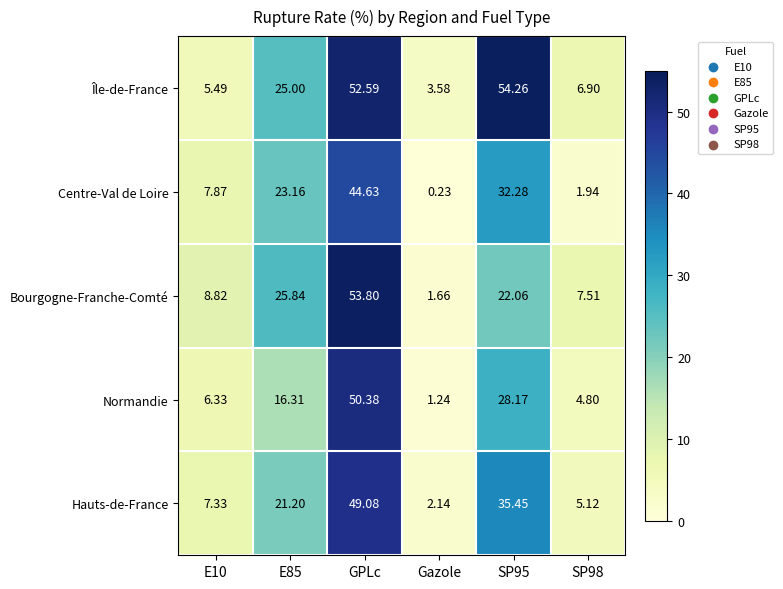

Which series changed the most between E10 and E85?

Île-de-France